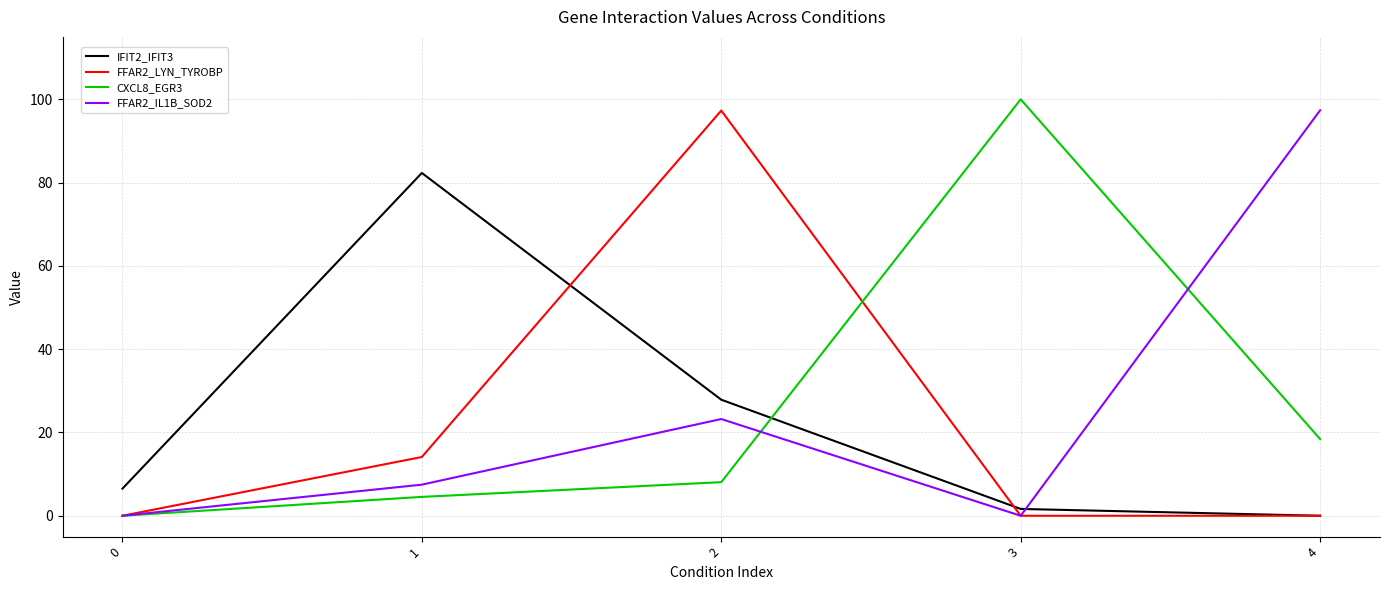

What is the total value across all series at 4?

115.8